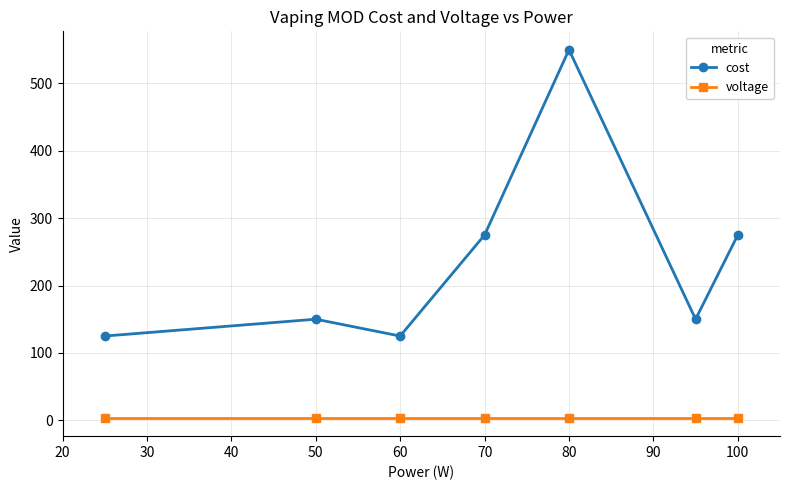

Reading left to right, list all the values displayed in this chart.

cost: 125.0	150.0	125.0	275.0	550.0	150.0	275.0
voltage: 3.7	3.7	3.7	3.7	3.7	3.7	3.7